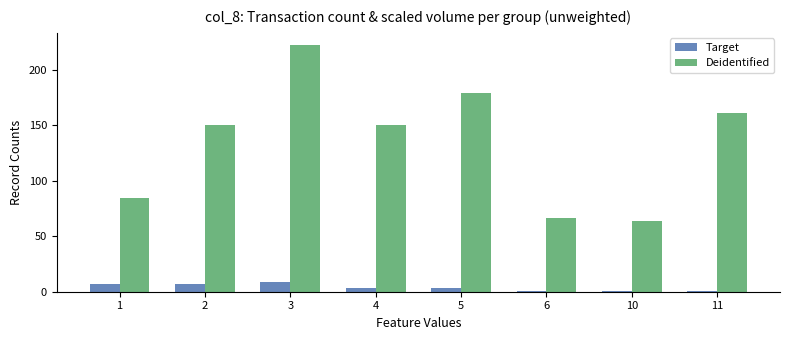

Reading right to left, transcribe all the data shown in this chart.

Target: 1	1	1	3	3	9	7	7
Deidentified: 161	64	66	179	150	222	150	84